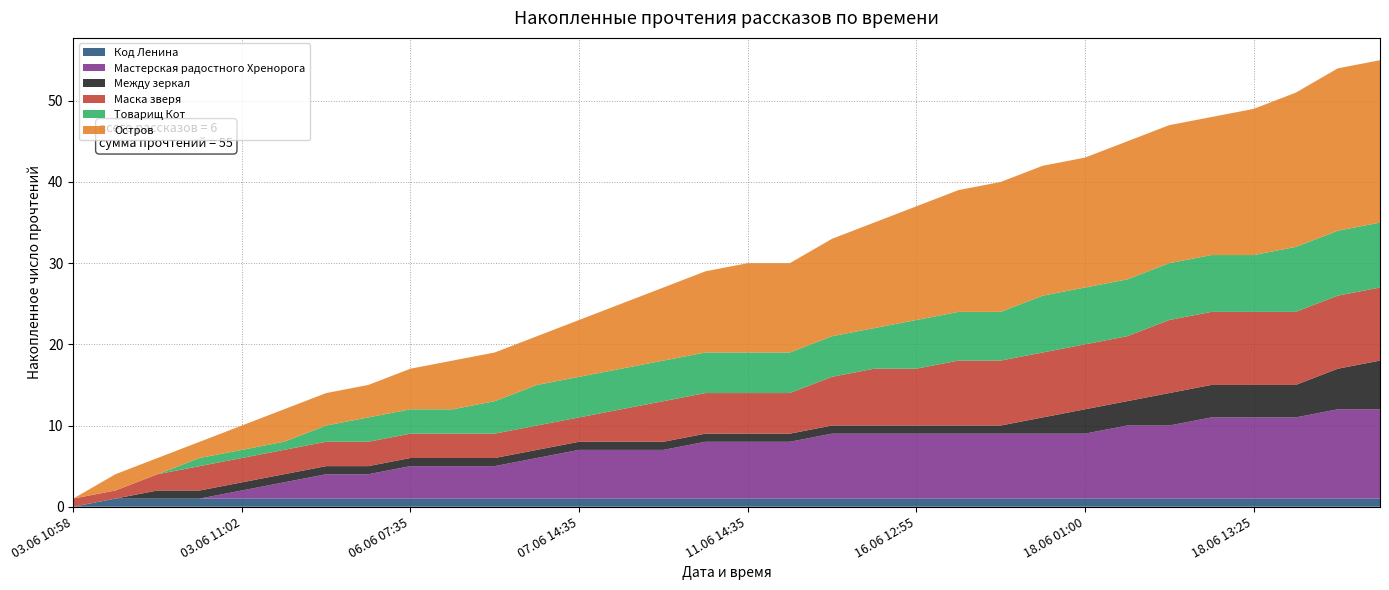

Reading right to left, what are all the values shown in this chart?

Код Ленина: 18.06 18:20=1	18.06 16:30=1	18.06 16:05=1	18.06 13:25=1	18.06 10:00=1	18.06 09:25=1	18.06 03:50=1	18.06 01:00=1	18.06 00:20=1	17.06 15:25=1	16.06 19:10=1	16.06 12:55=1	15.06 23:40=1	12.06 16:30=1	12.06 09:35=1	11.06 14:35=1	10.06 16:15=1	09.06 23:30=1	09.06 19:20=1	07.06 14:35=1	06.06 18:50=1	06.06 13:25=1	06.06 10:50=1	06.06 07:35=1	04.06 22:20=1	03.06 19:50=1	03.06 12:10=1	03.06 11:02=1	03.06 11:01=1	03.06 11:00=1	03.06 10:59=1	03.06 10:58=0
Мастерская радостного Хренорога: 18.06 18:20=11	18.06 16:30=11	18.06 16:05=10	18.06 13:25=10	18.06 10:00=10	18.06 09:25=9	18.06 03:50=9	18.06 01:00=8	18.06 00:20=8	17.06 15:25=8	16.06 19:10=8	16.06 12:55=8	15.06 23:40=8	12.06 16:30=8	12.06 09:35=7	11.06 14:35=7	10.06 16:15=7	09.06 23:30=6	09.06 19:20=6	07.06 14:35=6	06.06 18:50=5	06.06 13:25=4	06.06 10:50=4	06.06 07:35=4	04.06 22:20=3	03.06 19:50=3	03.06 12:10=2	03.06 11:02=1	03.06 11:01=0	03.06 11:00=0	03.06 10:59=0	03.06 10:58=0
Между зеркал: 18.06 18:20=6	18.06 16:30=5	18.06 16:05=4	18.06 13:25=4	18.06 10:00=4	18.06 09:25=4	18.06 03:50=3	18.06 01:00=3	18.06 00:20=2	17.06 15:25=1	16.06 19:10=1	16.06 12:55=1	15.06 23:40=1	12.06 16:30=1	12.06 09:35=1	11.06 14:35=1	10.06 16:15=1	09.06 23:30=1	09.06 19:20=1	07.06 14:35=1	06.06 18:50=1	06.06 13:25=1	06.06 10:50=1	06.06 07:35=1	04.06 22:20=1	03.06 19:50=1	03.06 12:10=1	03.06 11:02=1	03.06 11:01=1	03.06 11:00=1	03.06 10:59=0	03.06 10:58=0
Маска зверя: 18.06 18:20=9	18.06 16:30=9	18.06 16:05=9	18.06 13:25=9	18.06 10:00=9	18.06 09:25=9	18.06 03:50=8	18.06 01:00=8	18.06 00:20=8	17.06 15:25=8	16.06 19:10=8	16.06 12:55=7	15.06 23:40=7	12.06 16:30=6	12.06 09:35=5	11.06 14:35=5	10.06 16:15=5	09.06 23:30=5	09.06 19:20=4	07.06 14:35=3	06.06 18:50=3	06.06 13:25=3	06.06 10:50=3	06.06 07:35=3	04.06 22:20=3	03.06 19:50=3	03.06 12:10=3	03.06 11:02=3	03.06 11:01=3	03.06 11:00=2	03.06 10:59=1	03.06 10:58=1
Товарищ Кот: 18.06 18:20=8	18.06 16:30=8	18.06 16:05=8	18.06 13:25=7	18.06 10:00=7	18.06 09:25=7	18.06 03:50=7	18.06 01:00=7	18.06 00:20=7	17.06 15:25=6	16.06 19:10=6	16.06 12:55=6	15.06 23:40=5	12.06 16:30=5	12.06 09:35=5	11.06 14:35=5	10.06 16:15=5	09.06 23:30=5	09.06 19:20=5	07.06 14:35=5	06.06 18:50=5	06.06 13:25=4	06.06 10:50=3	06.06 07:35=3	04.06 22:20=3	03.06 19:50=2	03.06 12:10=1	03.06 11:02=1	03.06 11:01=1	03.06 11:00=0	03.06 10:59=0	03.06 10:58=0
Остров: 18.06 18:20=20	18.06 16:30=20	18.06 16:05=19	18.06 13:25=18	18.06 10:00=17	18.06 09:25=17	18.06 03:50=17	18.06 01:00=16	18.06 00:20=16	17.06 15:25=16	16.06 19:10=15	16.06 12:55=14	15.06 23:40=13	12.06 16:30=12	12.06 09:35=11	11.06 14:35=11	10.06 16:15=10	09.06 23:30=9	09.06 19:20=8	07.06 14:35=7	06.06 18:50=6	06.06 13:25=6	06.06 10:50=6	06.06 07:35=5	04.06 22:20=4	03.06 19:50=4	03.06 12:10=4	03.06 11:02=3	03.06 11:01=2	03.06 11:00=2	03.06 10:59=2	03.06 10:58=0